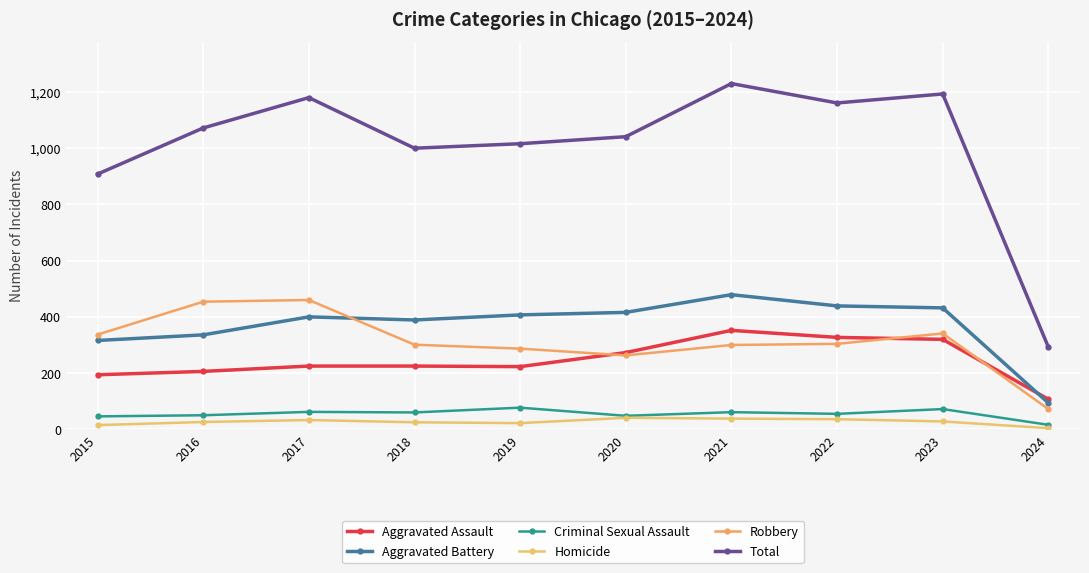

Does the chart display data point markers on the line(s)?

Yes